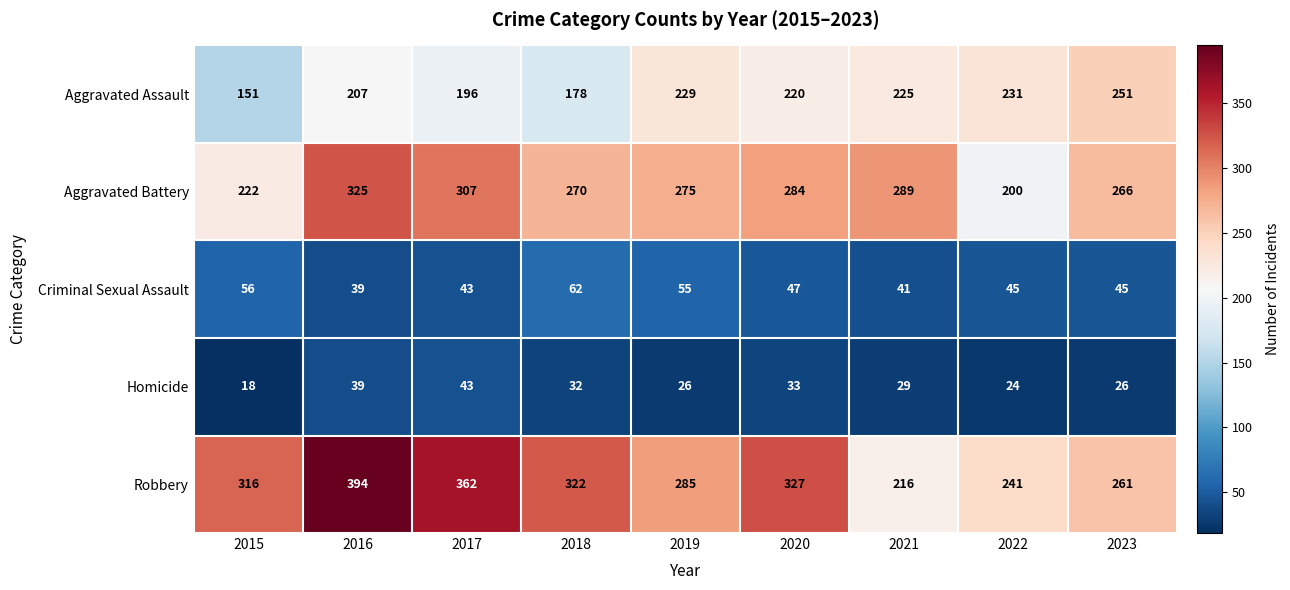

The Criminal Sexual Assault series shows 74 at 2021. True or false?

False